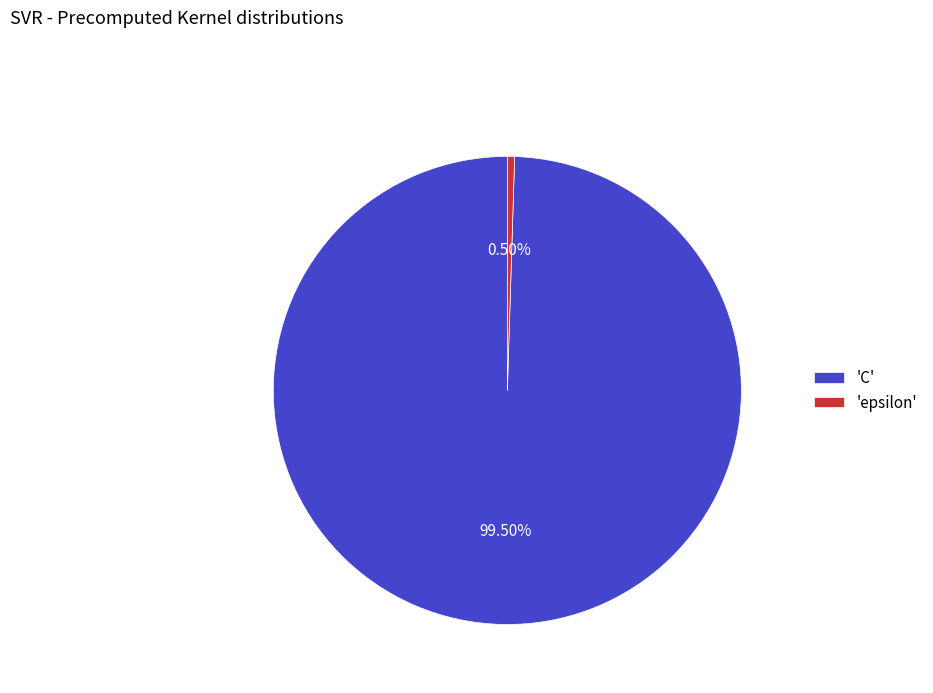

How many slices are in this pie chart?

2